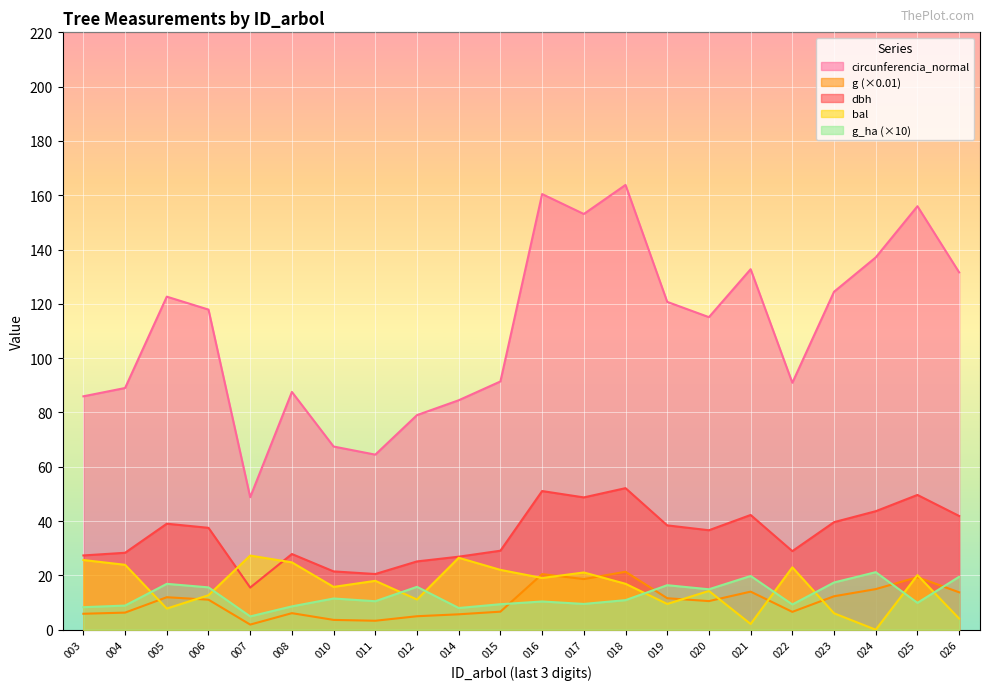

Count the number of categories in the chart.

22